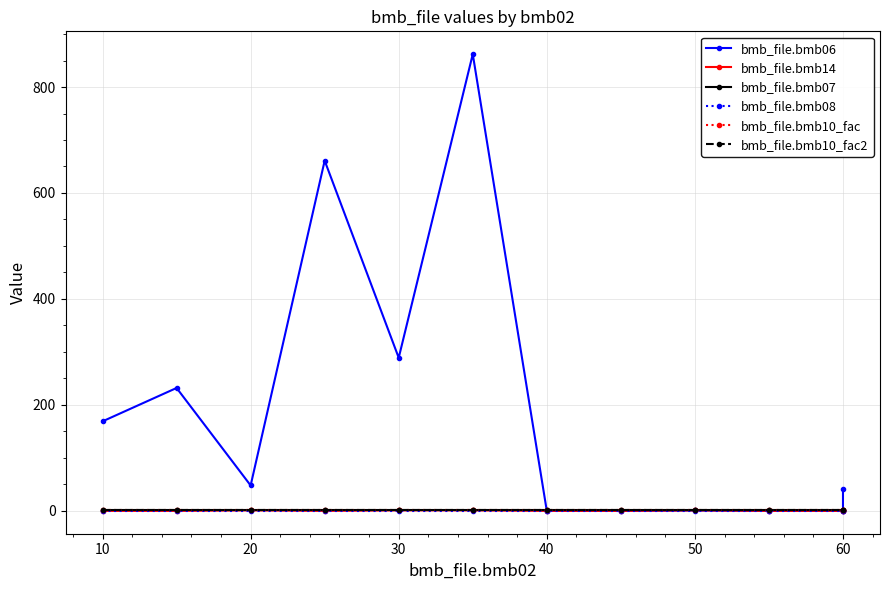

The value of bmb_file.bmb07 at 10 is 1.0. True or false?

True